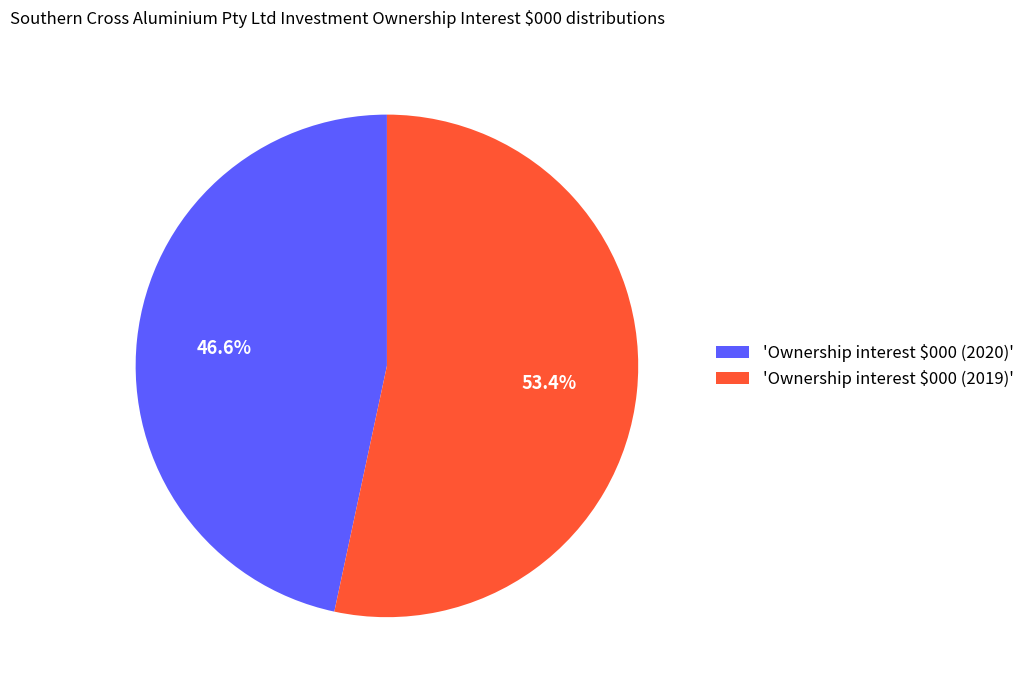

Does 'Ownership interest $000 (2019)' represent more than half of the total?

Yes